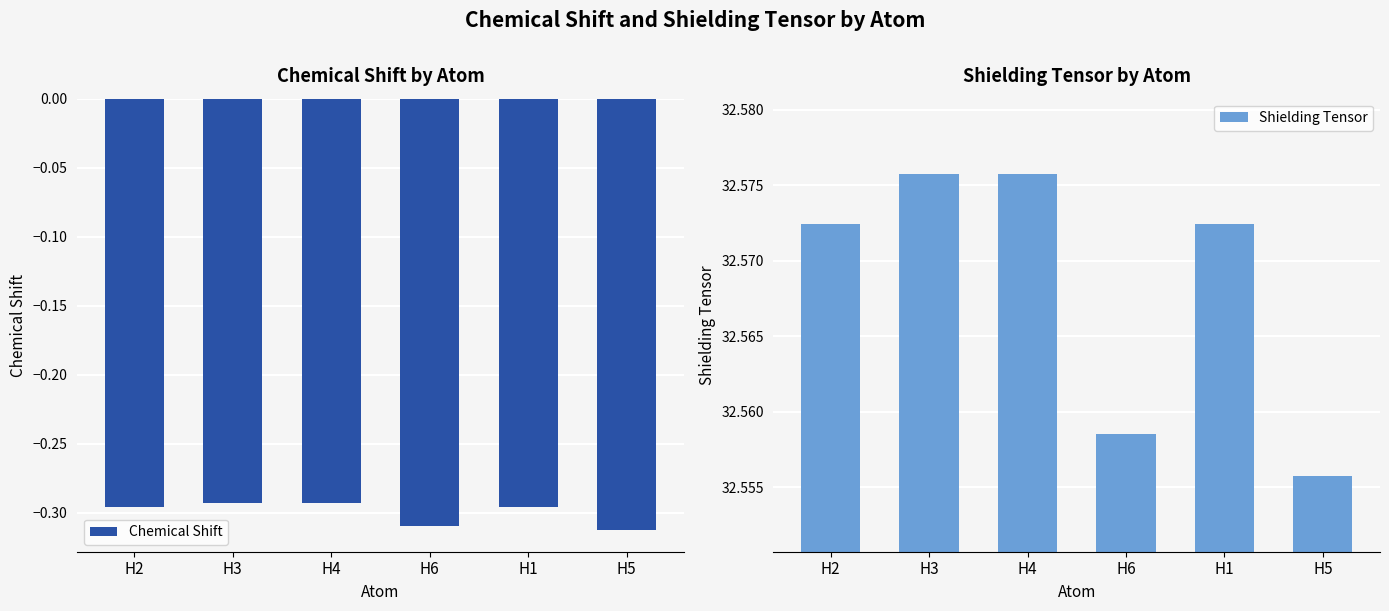

What is the difference between the highest and lowest values at H5?

32.9